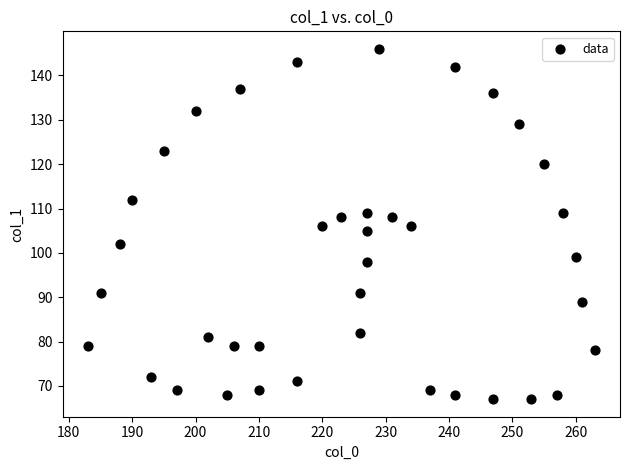

What is the range of X values (max minus min)?

80